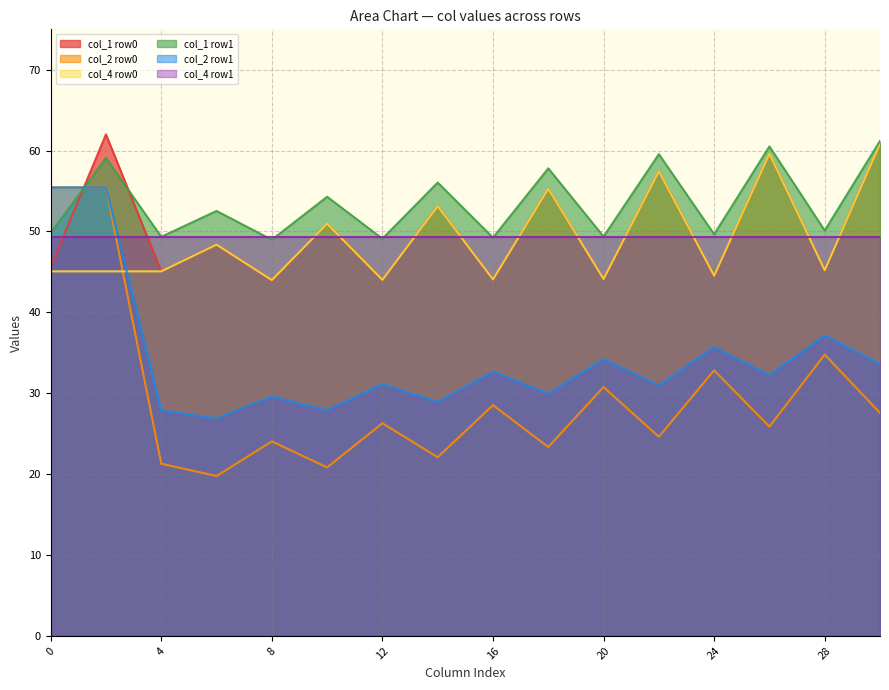

Is it true that col_2 row1 equals 37.1 at 28?

True